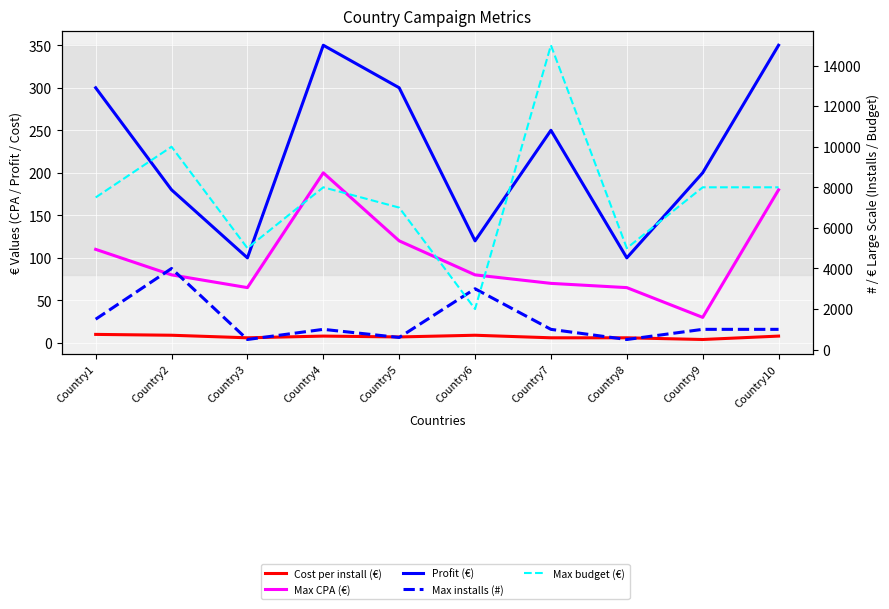

Reading left to right, transcribe all the data shown in this chart.

Cost per install (€): 10	9	6	8	7	9	6	6	4	8
Max CPA (€): 110	80	65	200	120	80	70	65	30	180
Profit (€): 300	180	100	350	300	120	250	100	200	350
Max installs (#): 1500	4000	500	1000	600	3000	1000	500	1000	1000
Max budget (€): 7500	10000	5000	8000	7000	2000	15000	5000	8000	8000